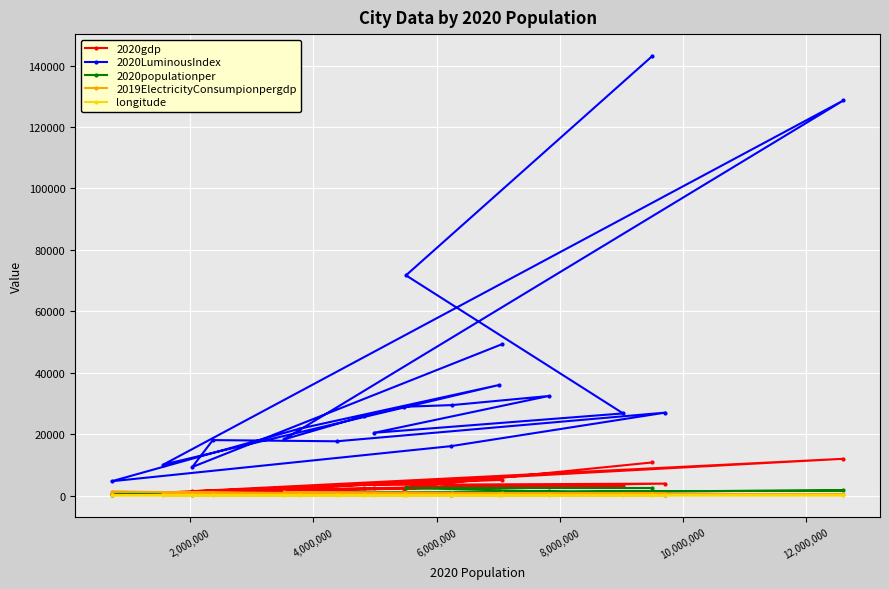

At how many categories does at least one series exceed 89272?

2